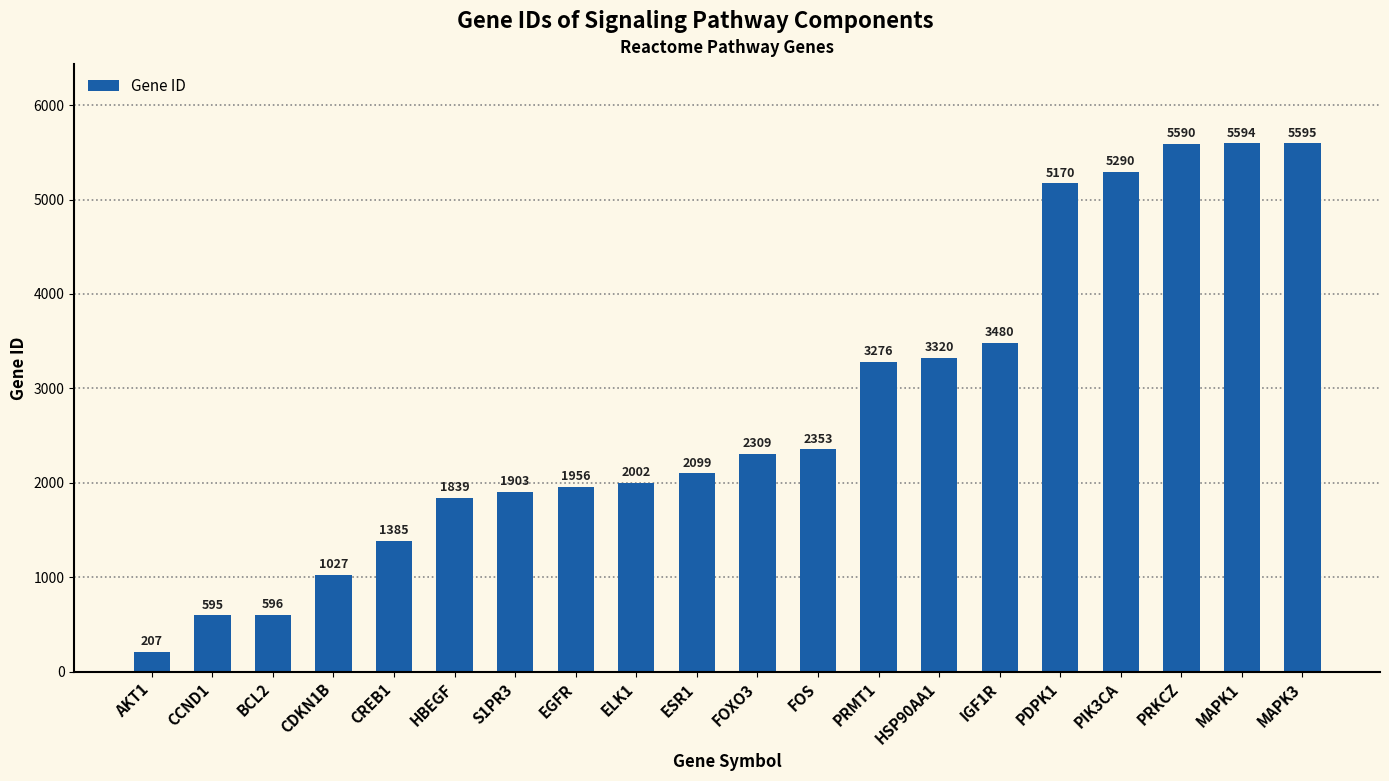

Reading right to left, transcribe all the data shown in this chart.

MAPK3=5595	MAPK1=5594	PRKCZ=5590	PIK3CA=5290	PDPK1=5170	IGF1R=3480	HSP90AA1=3320	PRMT1=3276	FOS=2353	FOXO3=2309	ESR1=2099	ELK1=2002	EGFR=1956	S1PR3=1903	HBEGF=1839	CREB1=1385	CDKN1B=1027	BCL2=596	CCND1=595	AKT1=207